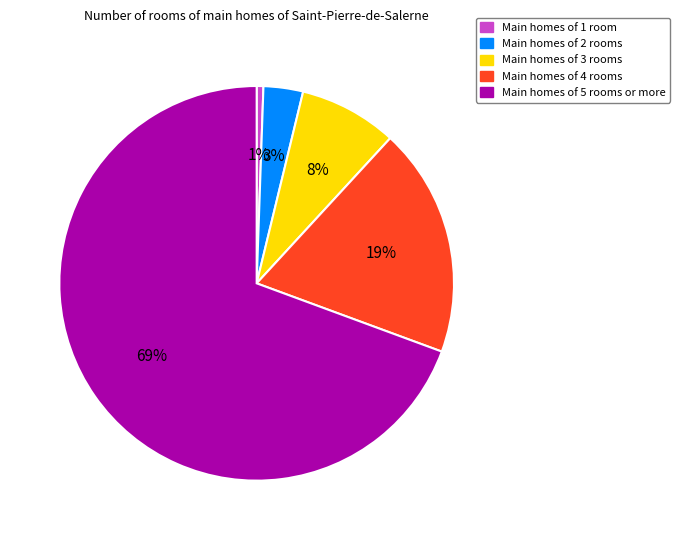

Is there a majority slice in this chart?

Yes